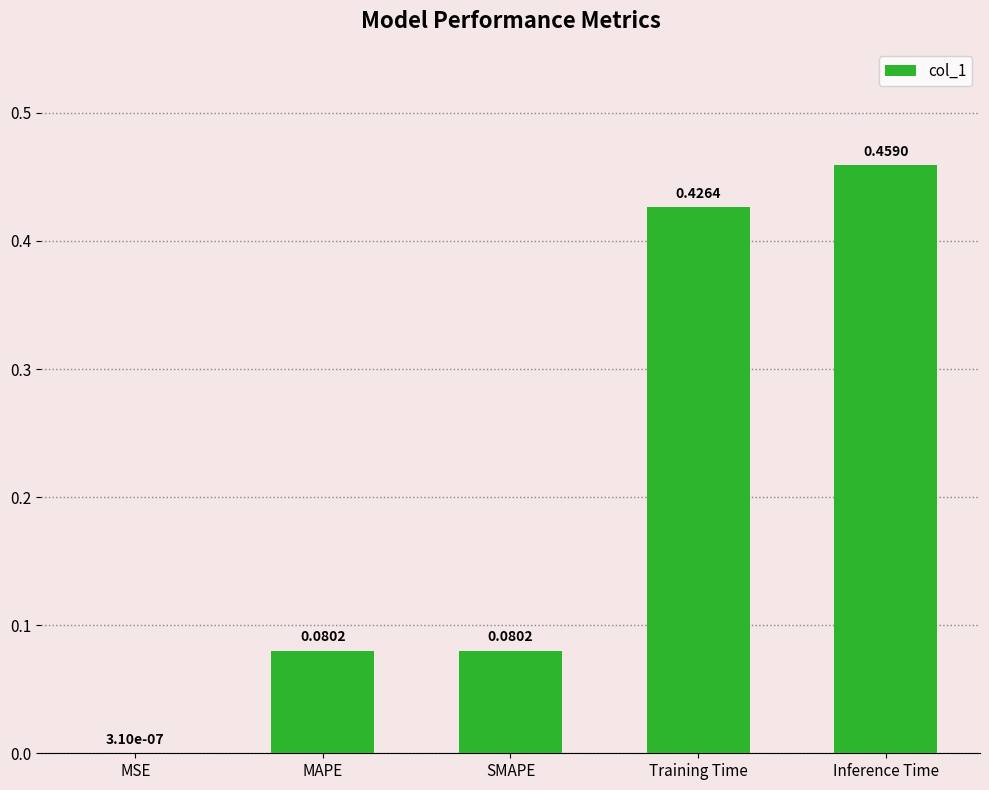

Where is the data nearest to the value 0?

MSE